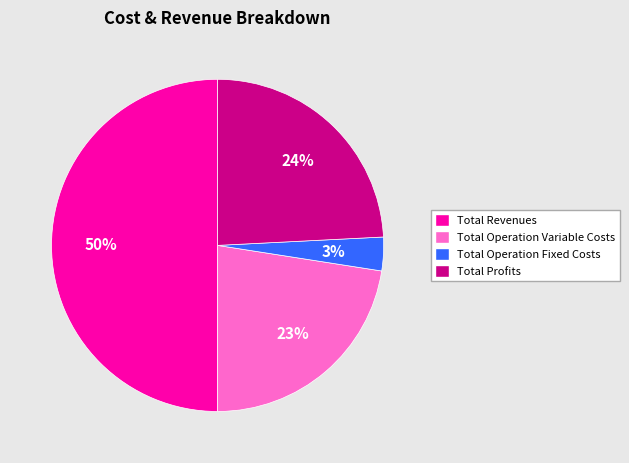

Approximately how many times larger is the value at Total Profits compared to Total Revenues?

0.5